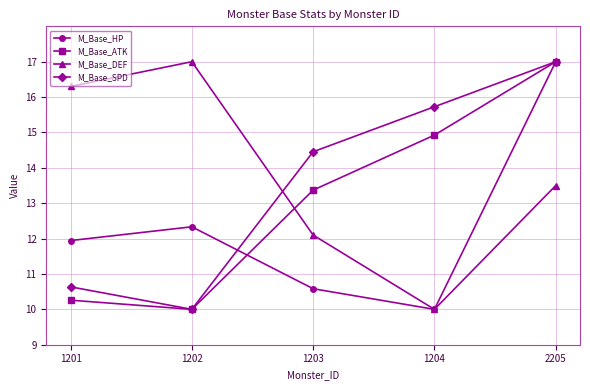

Is it true that M_Base_HP equals 17.0 at 2205?

True